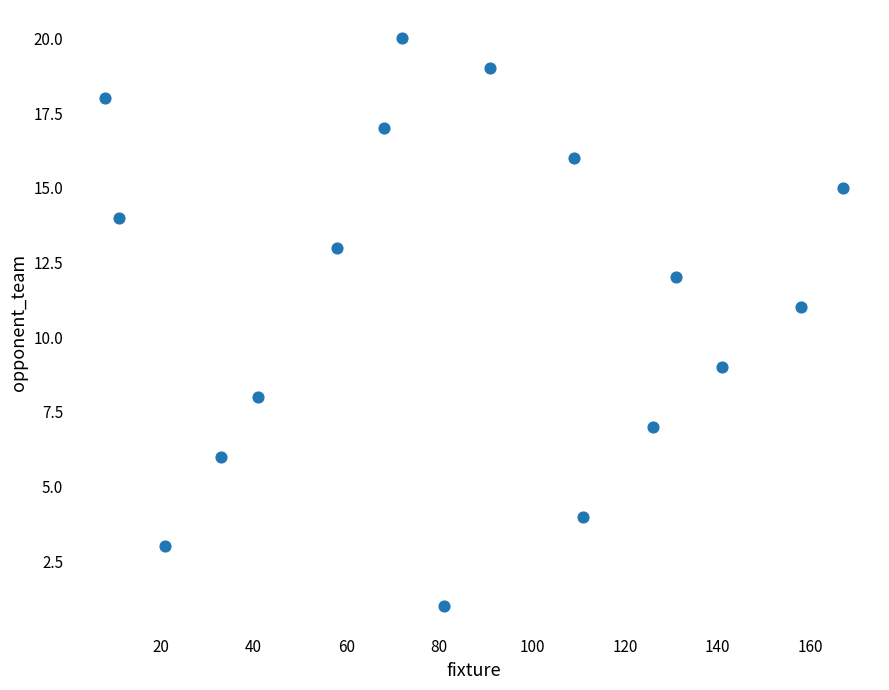

What is the range of X values (max minus min)?

159